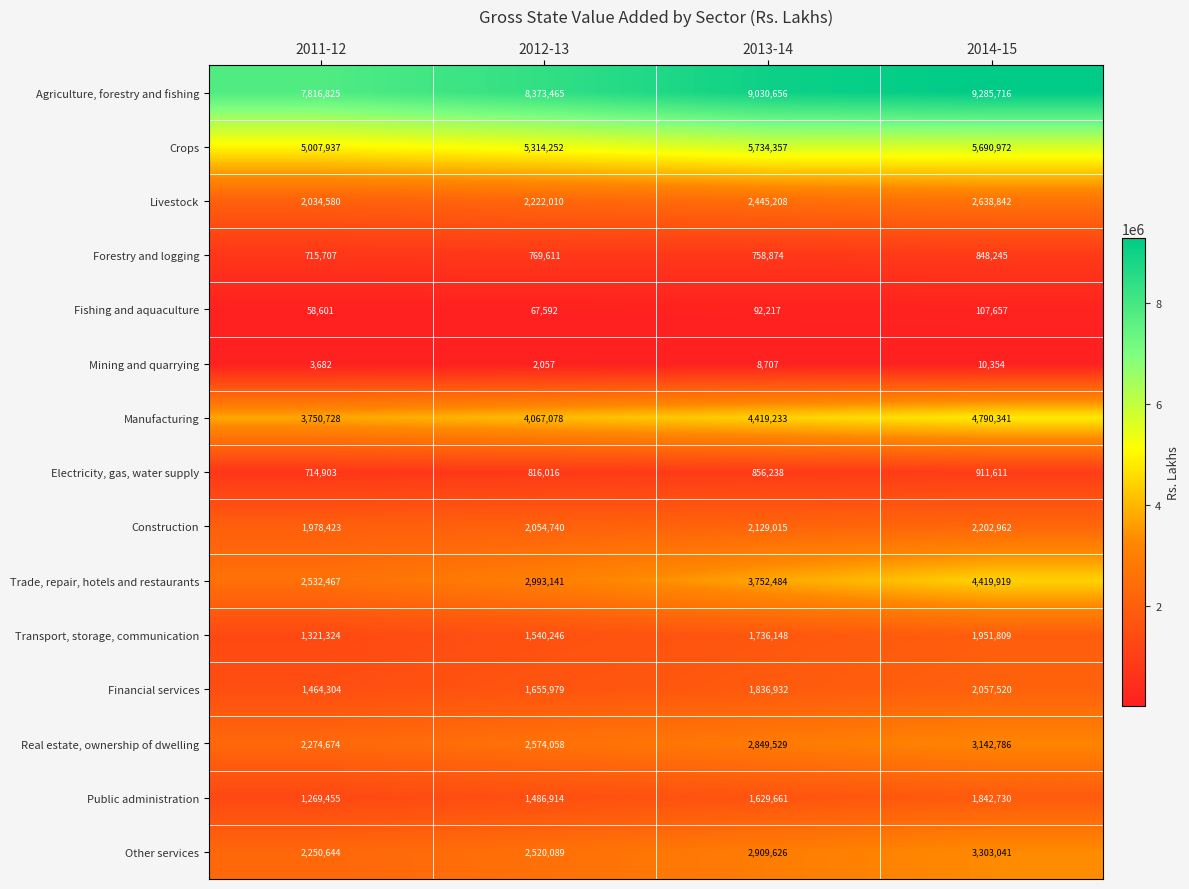

What is the sum of all Financial services values?

7014735